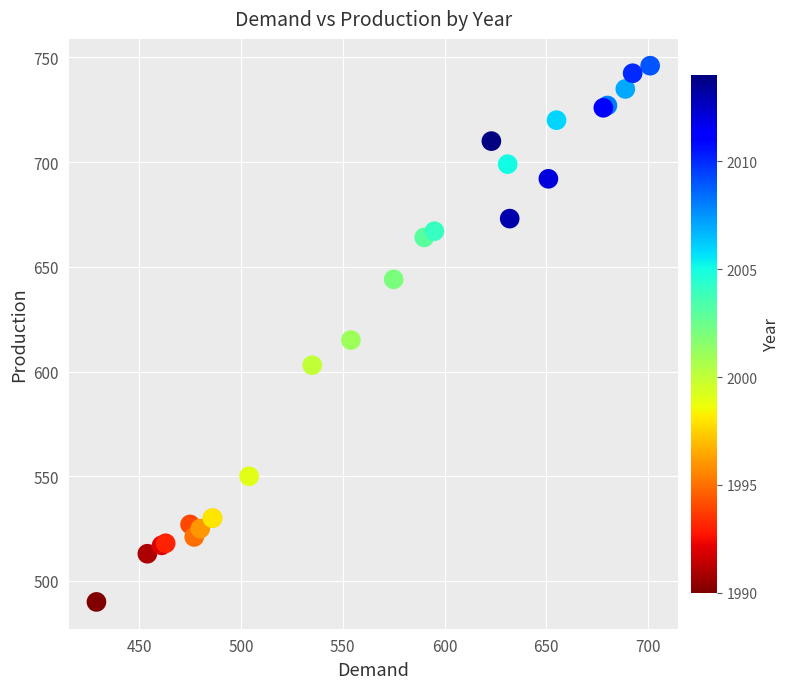

What Y value in the scatter plot is closest to 618?

615.0